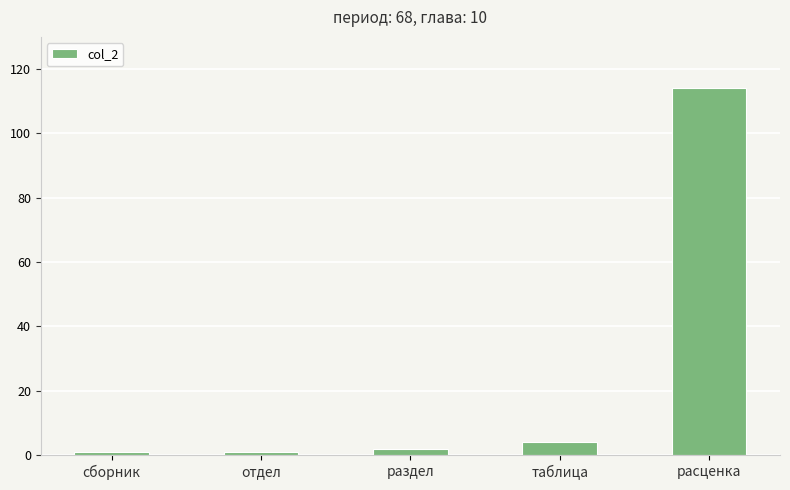

What is the label of the 5th bar from the right?

сборник